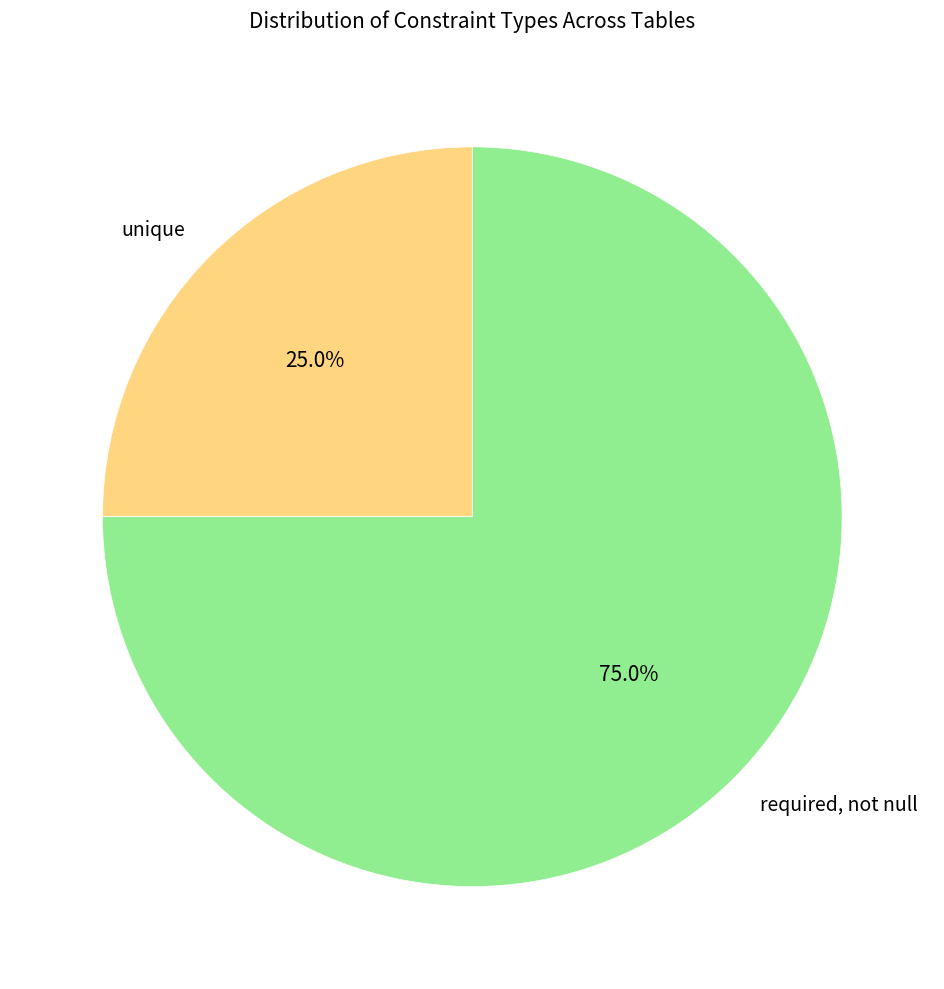

What is the largest slice in the pie chart?

required, not null